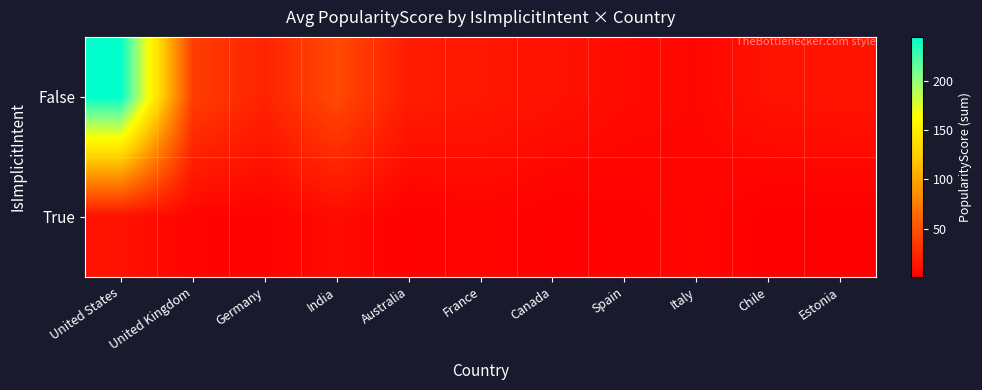

Rank the series at France from highest to lowest value.

False, True